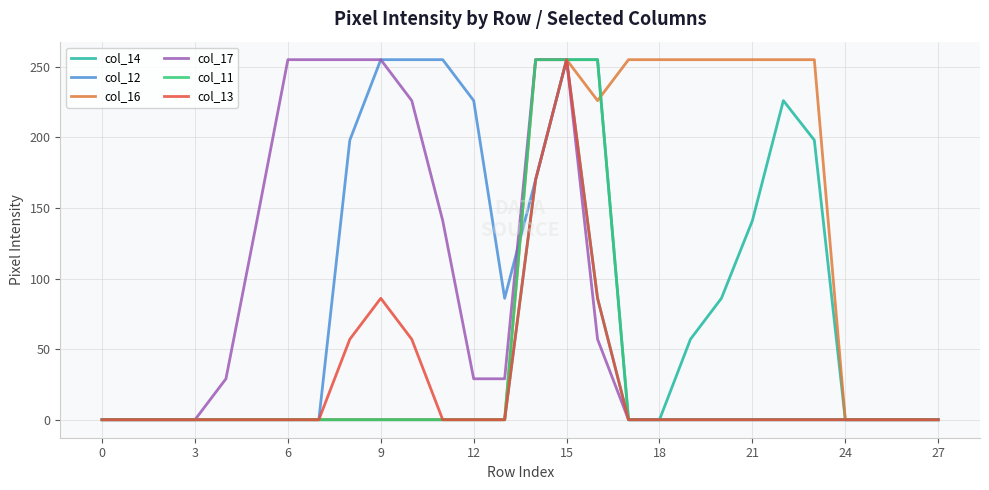

What are all the series names shown in the legend?

col_14, col_12, col_16, col_17, col_11, col_13